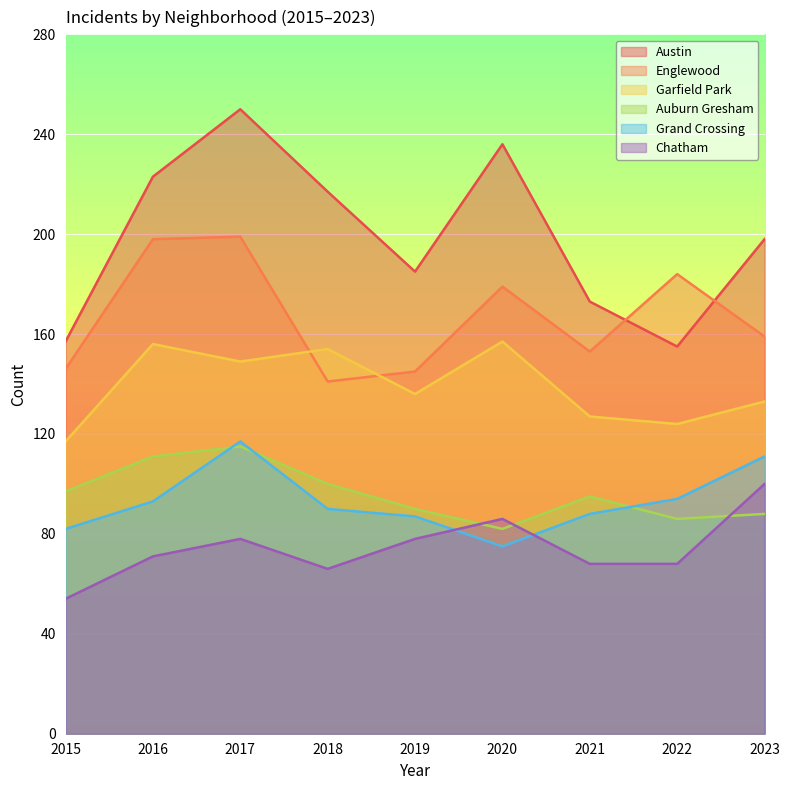

In Grand Crossing, how many points are lower than both neighbors (excluding endpoints)?

1